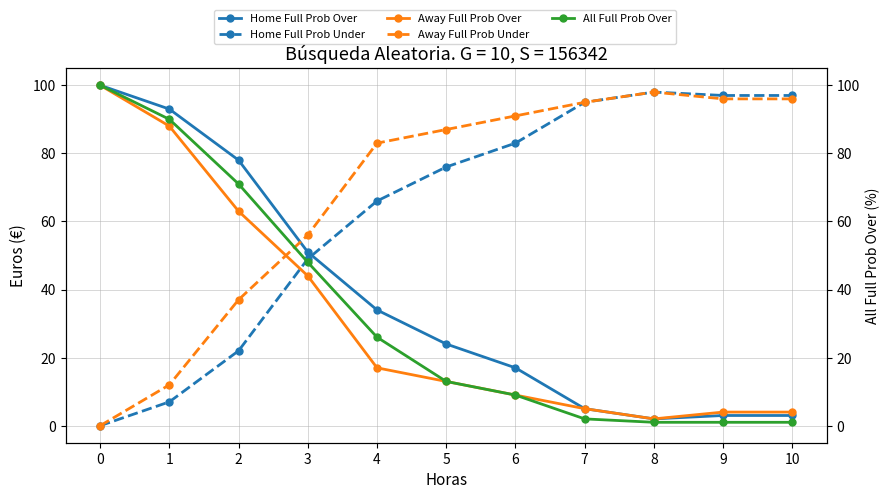

What is the total value across all series at 4?

226